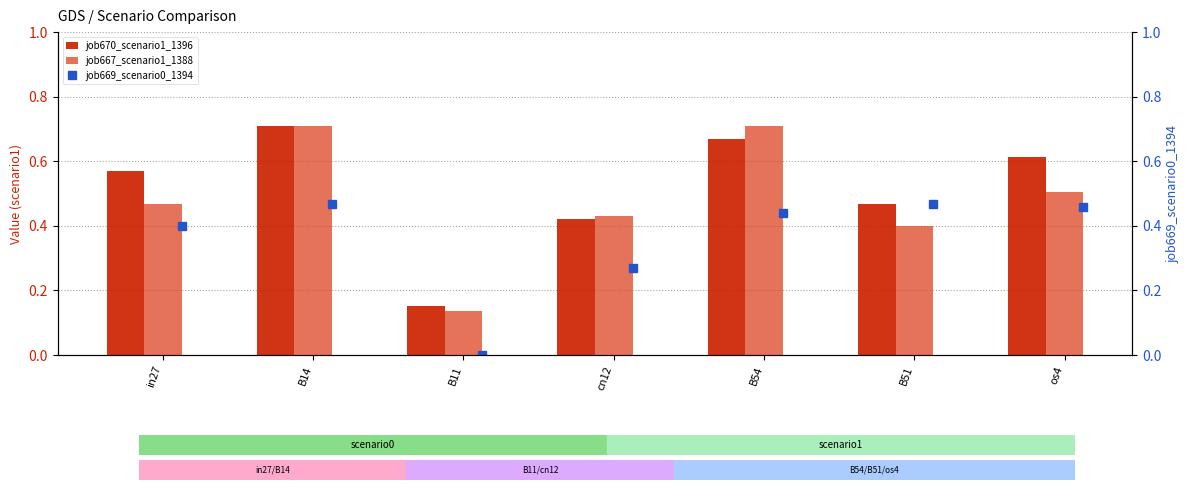

Which category has the lowest value in the job670_scenario1_1396 series?

B11